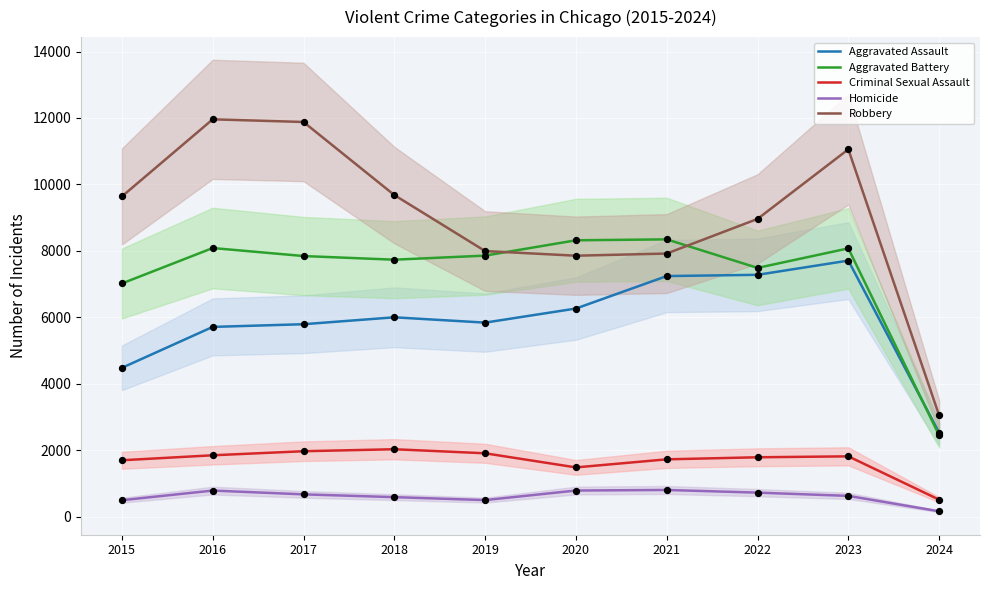

Which series reaches the minimum Y coordinate?

Homicide